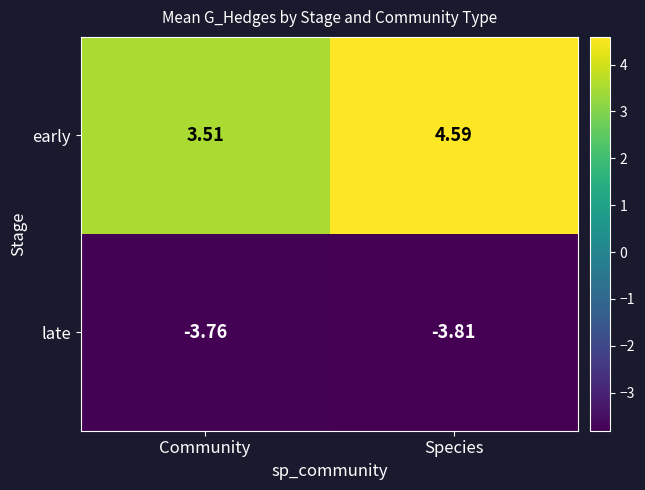

Which series has the largest total across all categories?

early